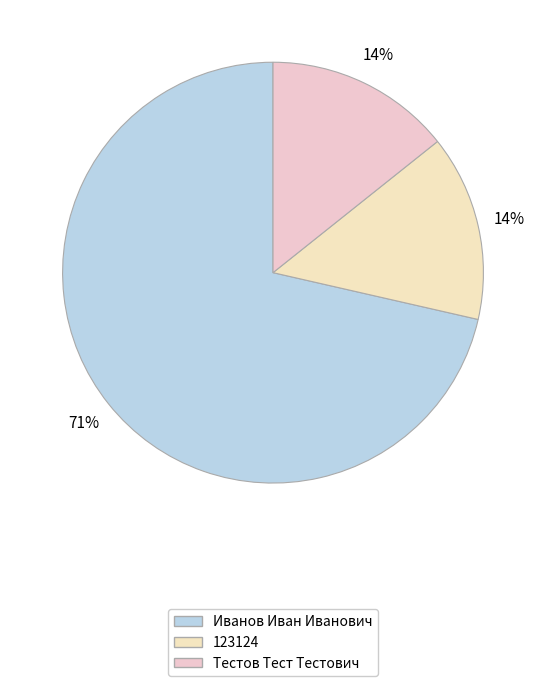

To the nearest percent, what portion does Иванов Иван Иванович represent?

71%